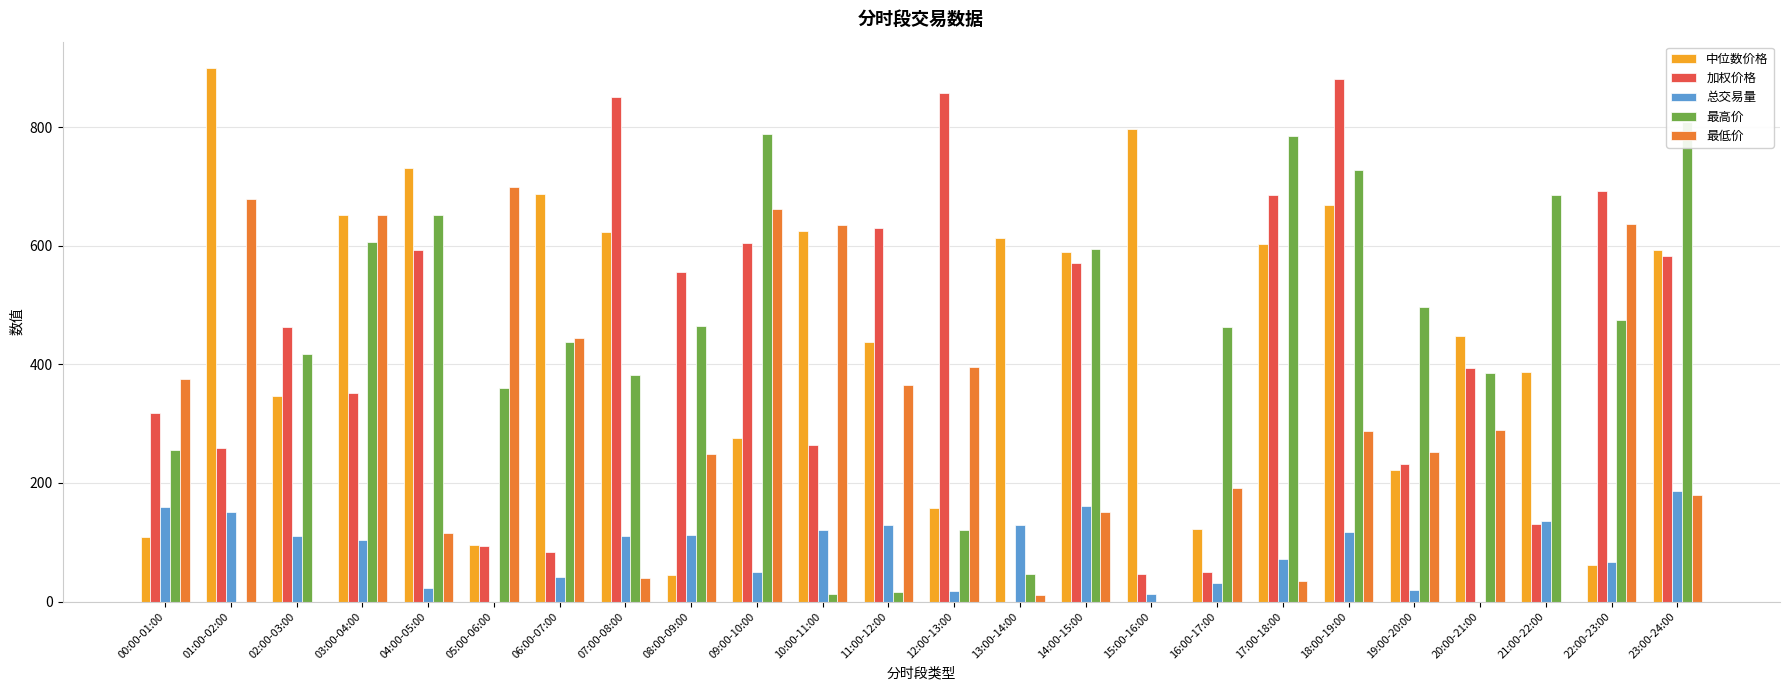

Where does the 中位数价格 series first go above 589?

01:00-02:00